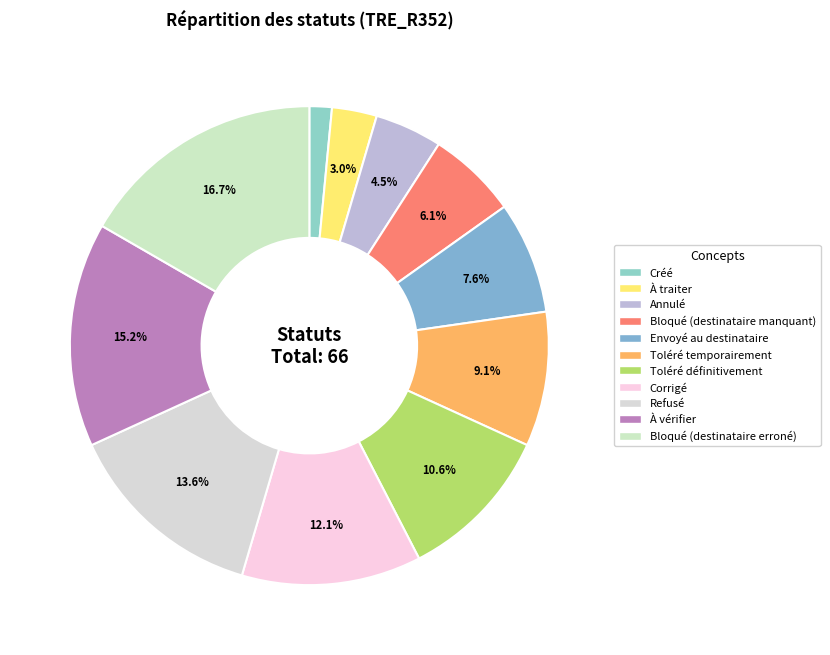

Is there any slice that represents more than half of the pie?

No